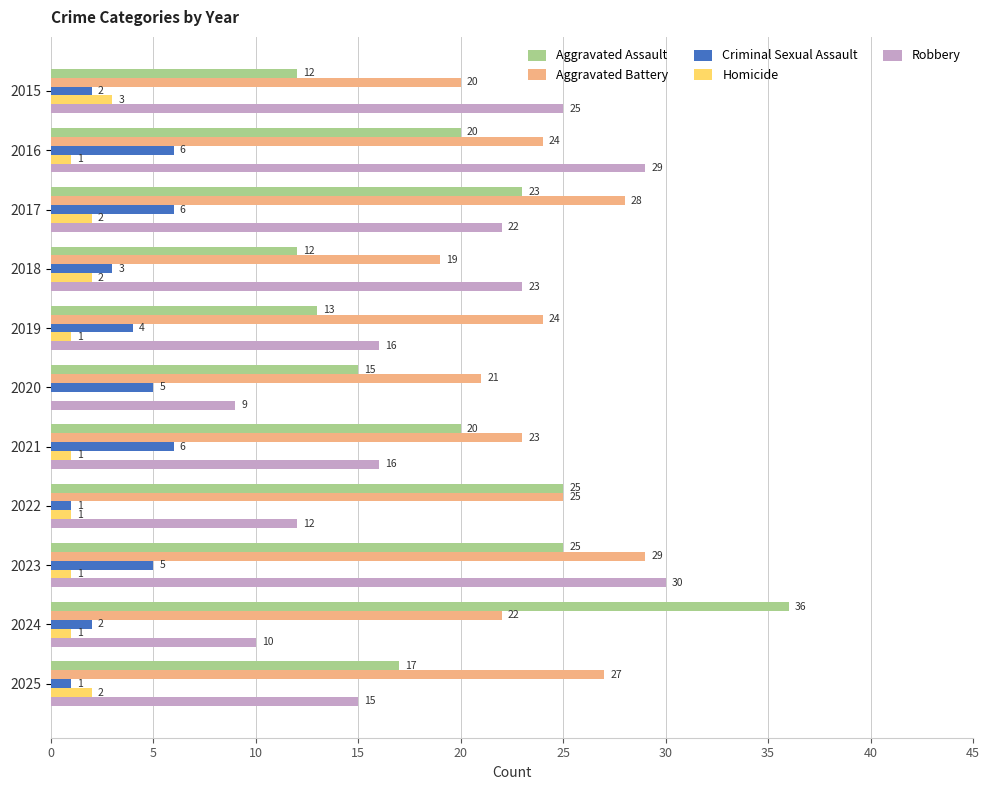

What is the average value of the Aggravated Battery series?

24